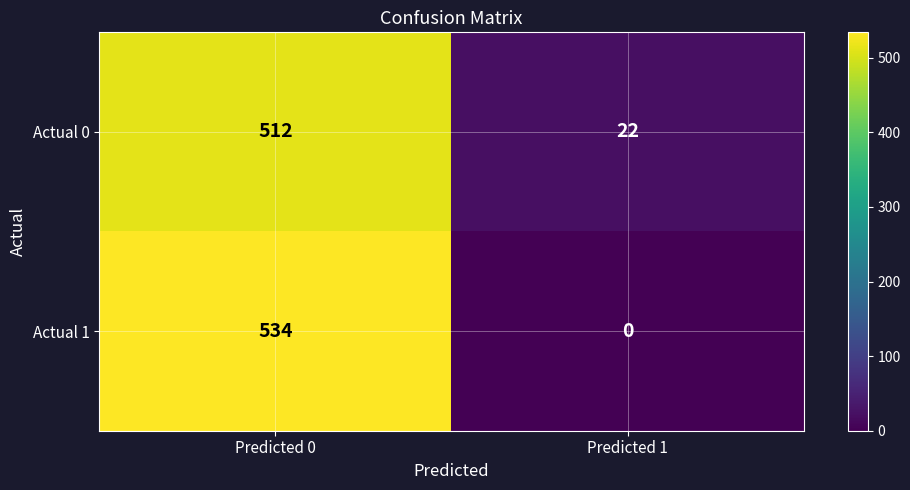

What is the total value across all series at Predicted 1?

22